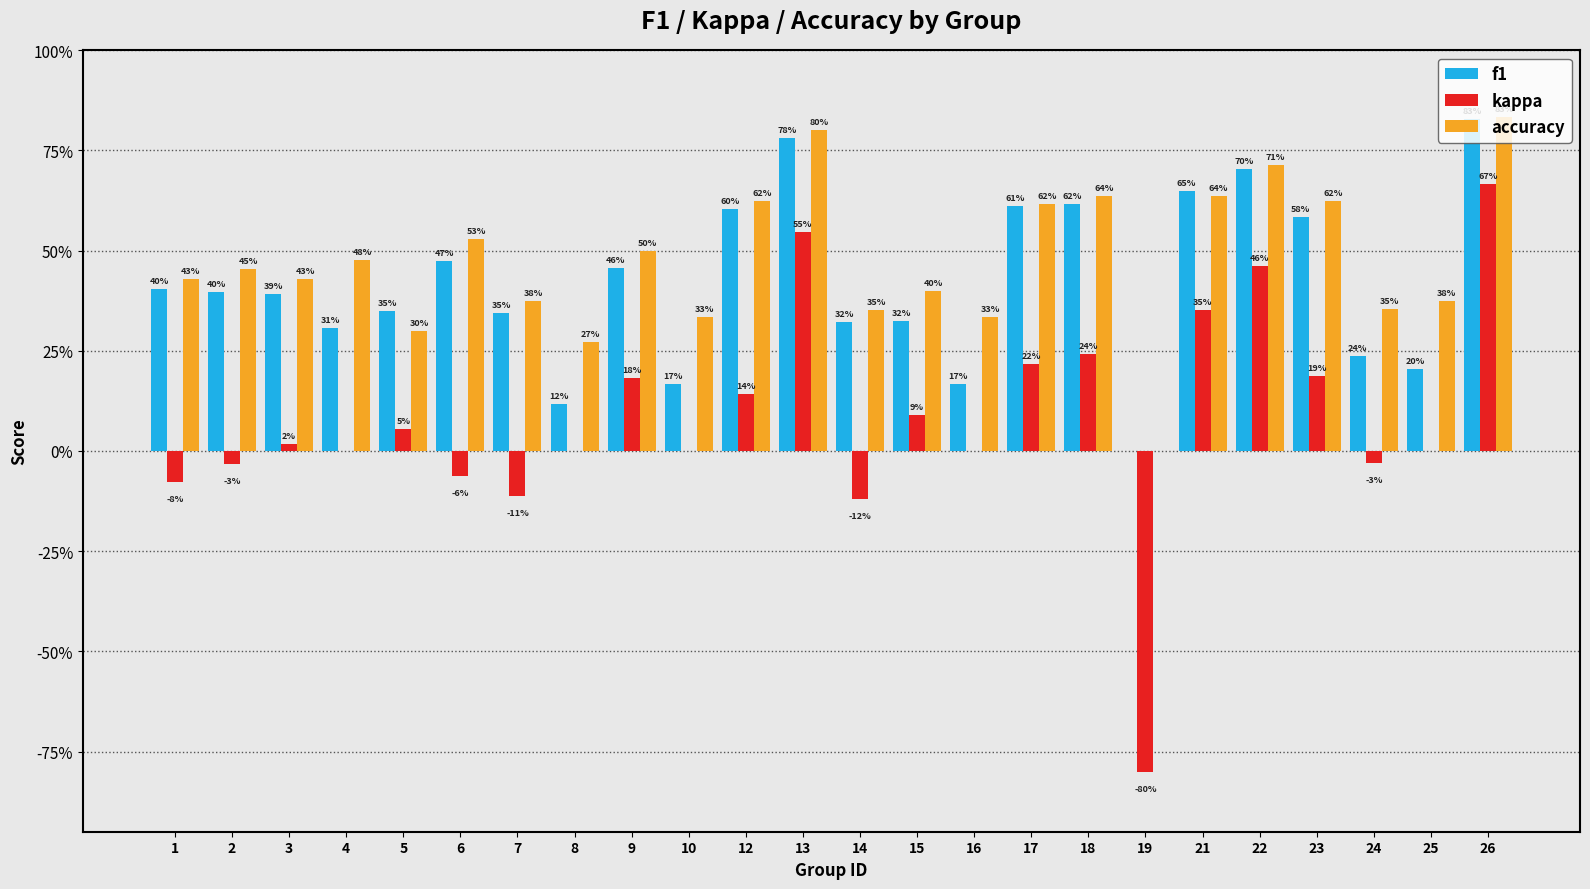

Reading right to left, transcribe all the data shown in this chart.

f1: 0.8	0.2	0.2	0.6	0.7	0.6	0.0	0.6	0.6	0.2	0.3	0.3	0.8	0.6	0.2	0.5	0.1	0.3	0.5	0.3	0.3	0.4	0.4	0.4
kappa: 0.7	0.0	-0.0	0.2	0.5	0.4	-0.8	0.2	0.2	0.0	0.1	-0.1	0.5	0.1	0.0	0.2	0.0	-0.1	-0.1	0.1	0.0	0.0	-0.0	-0.1
accuracy: 0.8	0.4	0.4	0.6	0.7	0.6	0.0	0.6	0.6	0.3	0.4	0.4	0.8	0.6	0.3	0.5	0.3	0.4	0.5	0.3	0.5	0.4	0.5	0.4